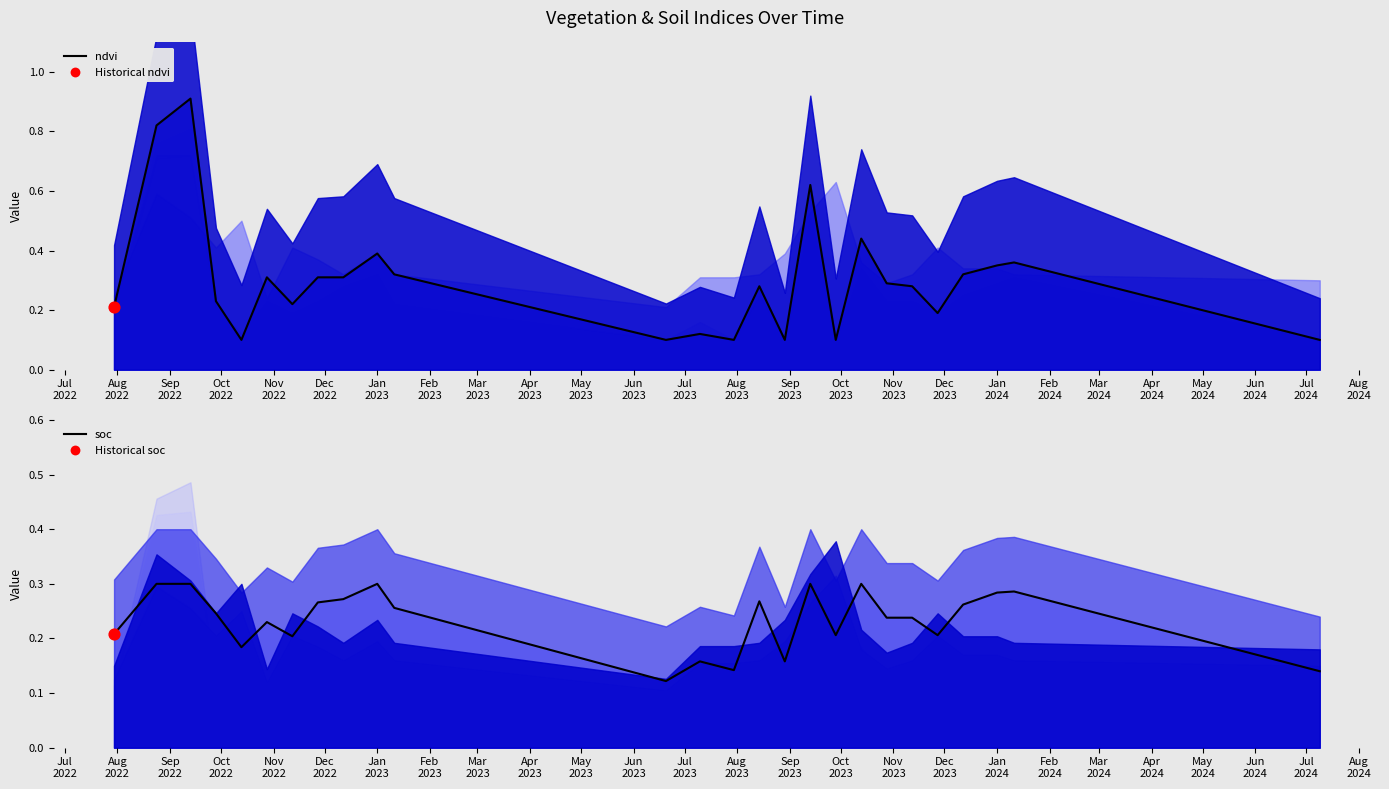

At which category is the sum across all series the highest?

Sep
2022